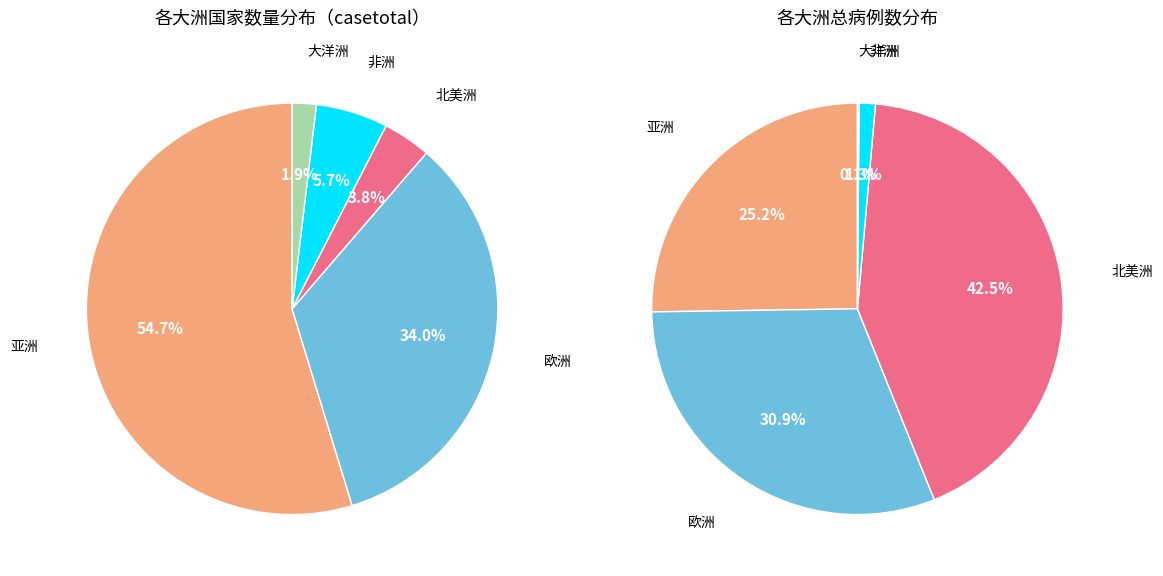

To the nearest percent, what is the combined percentage of 北美洲 and 非洲?

9%